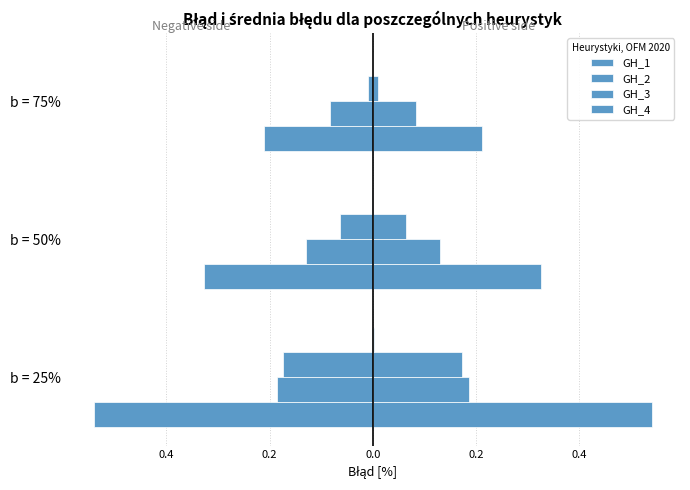

The GH_3 series shows -0.0 at b = 75%. True or false?

True